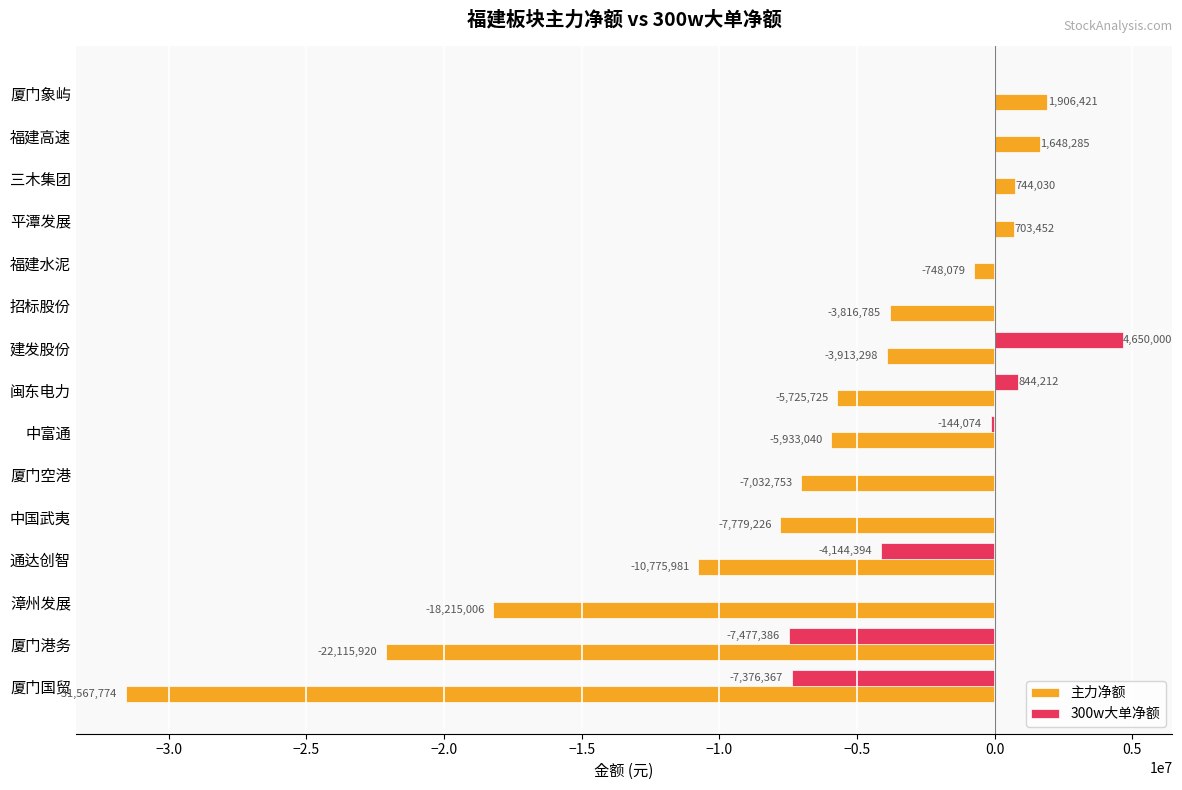

What is the sum of the 300w大单净额 values at 厦门港务 and 漳州发展?

-7477386